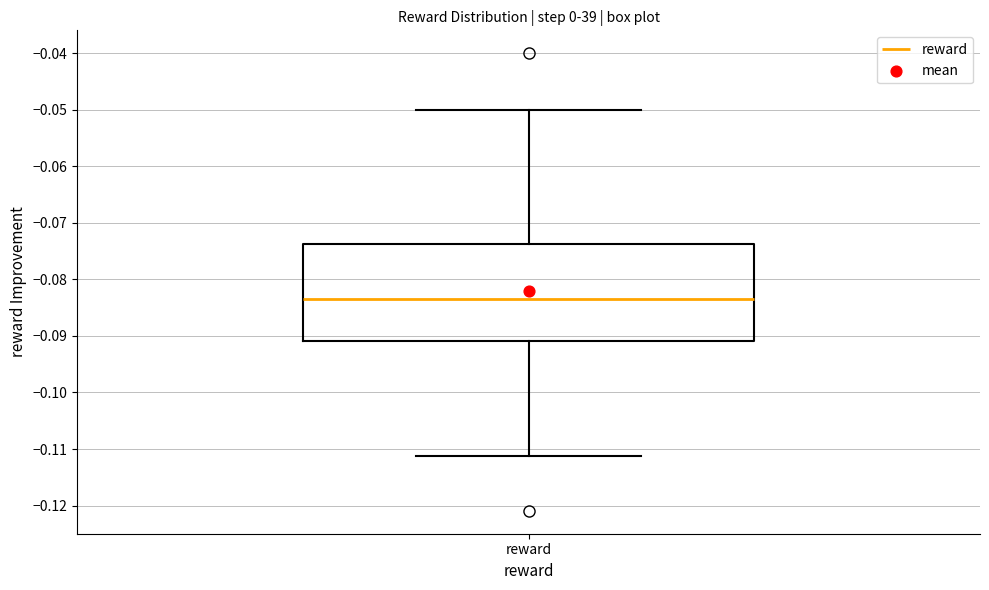

Where does the median line of the box for reward sit on the y-axis? The values are not printed on the chart, so give them approximately, as read against the axis.

-0.084